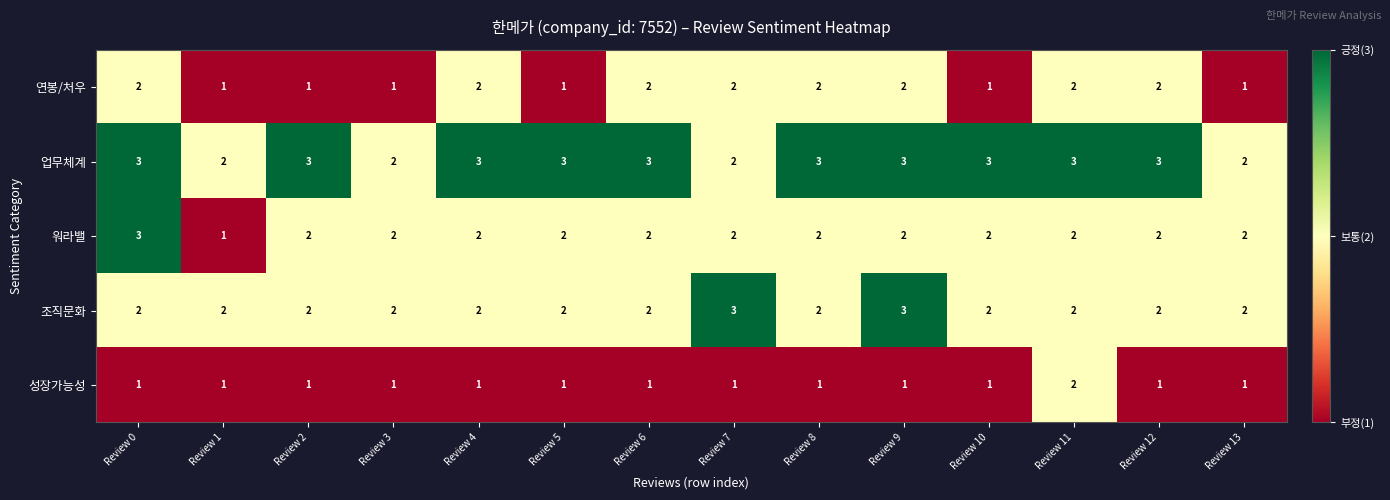

What is the sum of all 성장가능성 values?

15